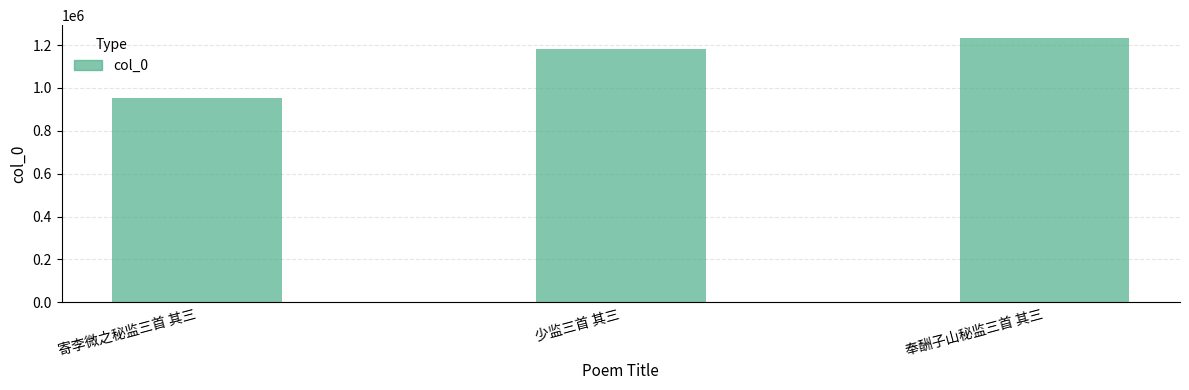

At which category does the chart reach its peak across all series?

奉酬子山秘监三首 其三